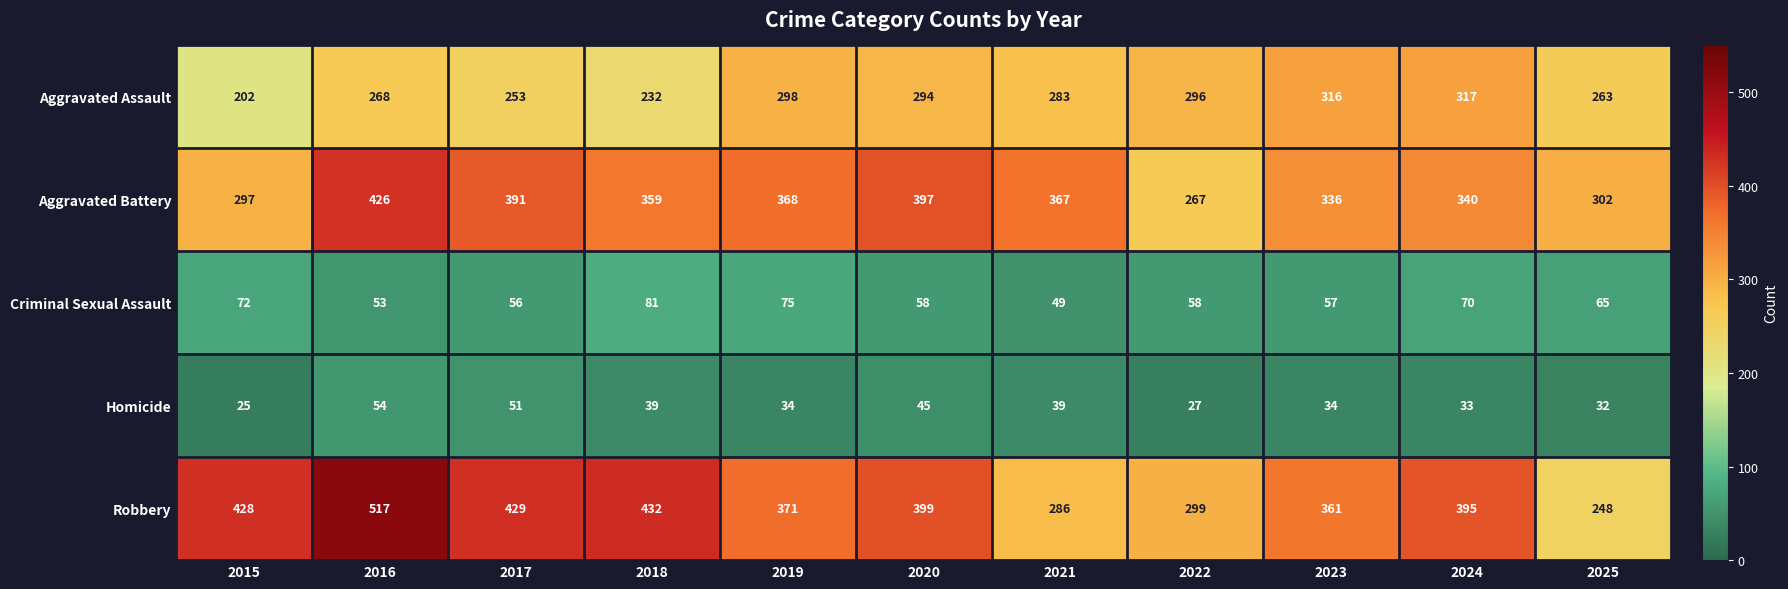

Which label corresponds to the smallest value in the chart?

2015